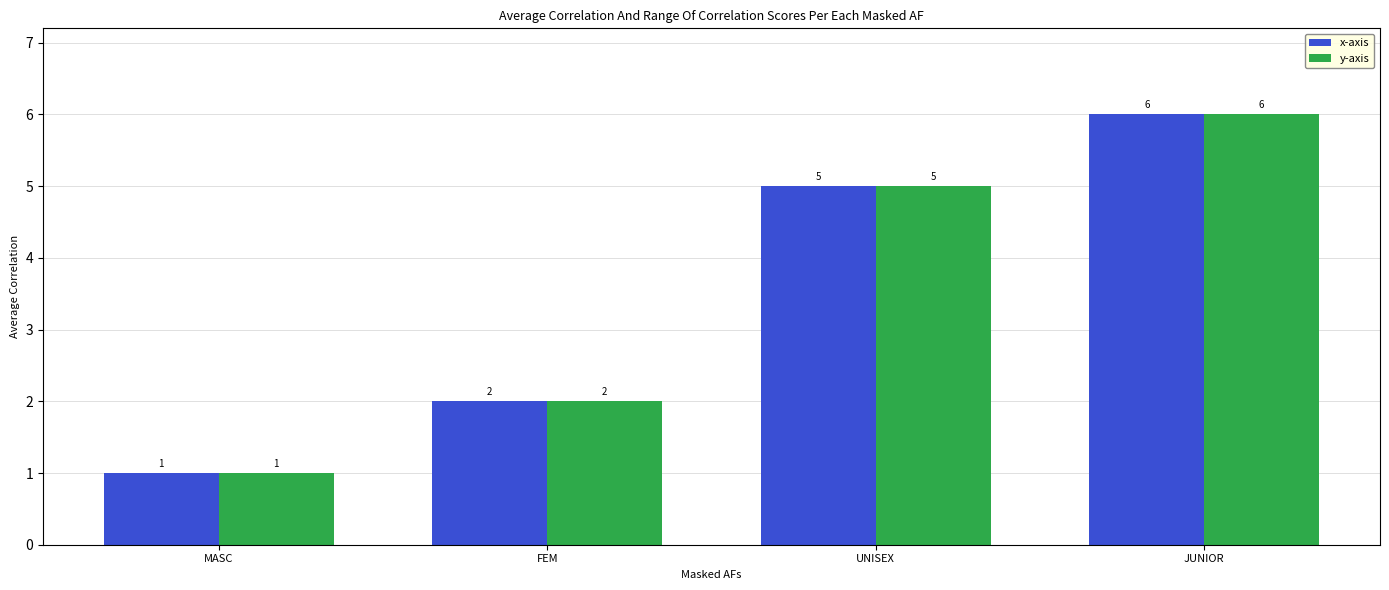

What is the sum of all x-axis values?

14